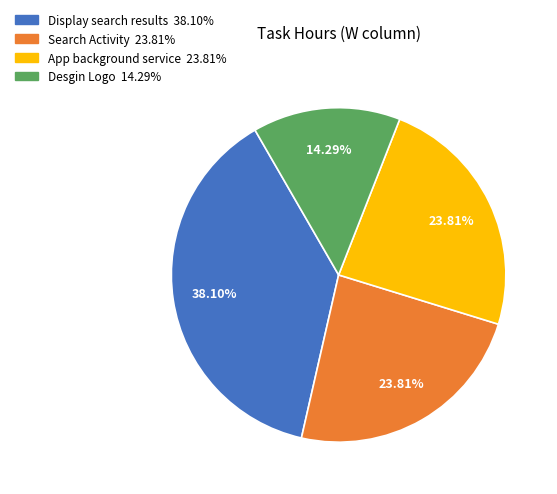

What percentage is the Desgin Logo slice, to the nearest percent?

14%